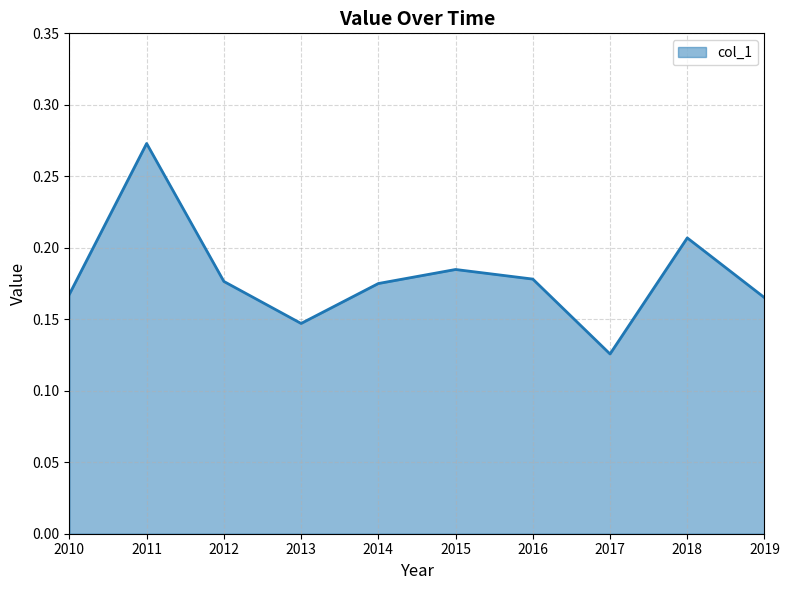

What is the sum of all values?

1.8